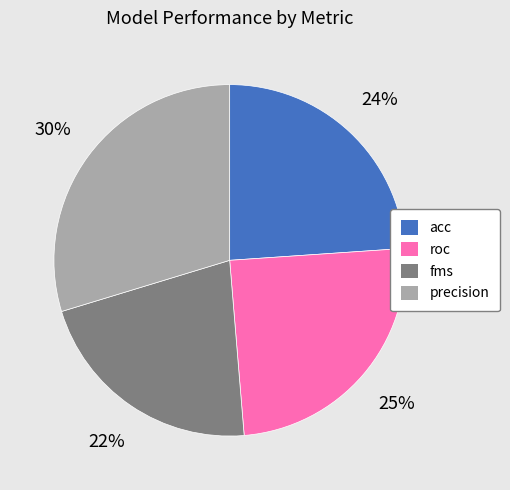

Combined, do roc and fms account for over 50%?

No